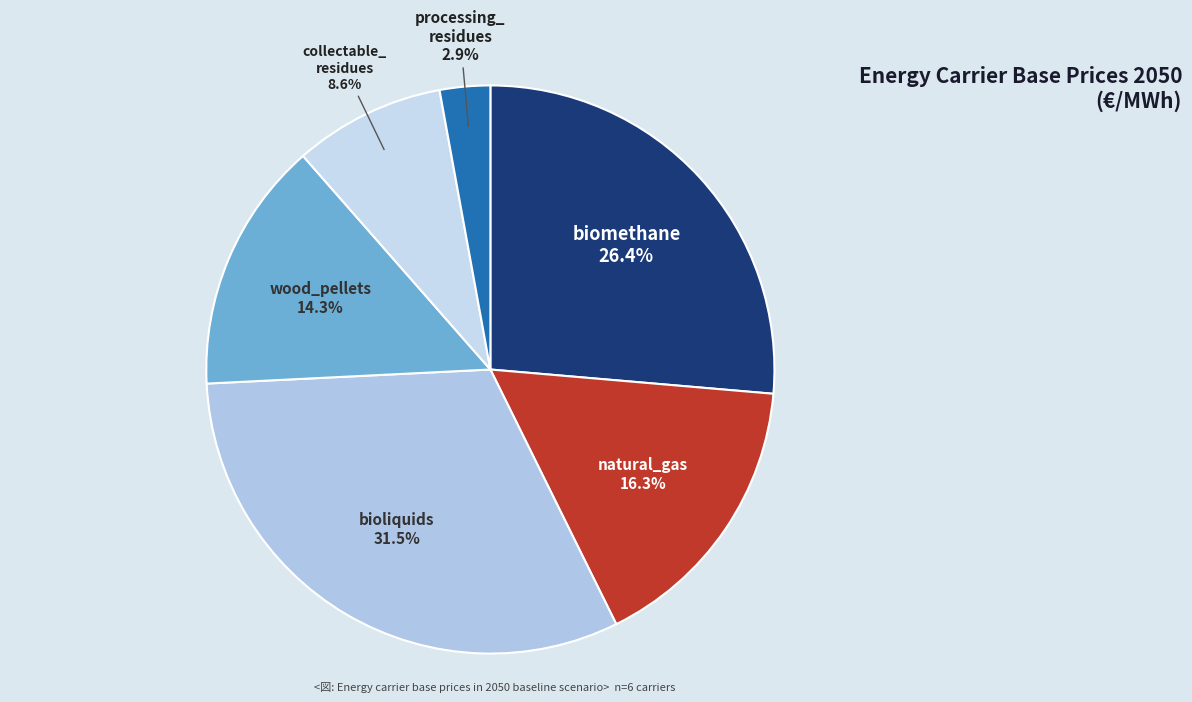

Count the number of slices in the pie.

6